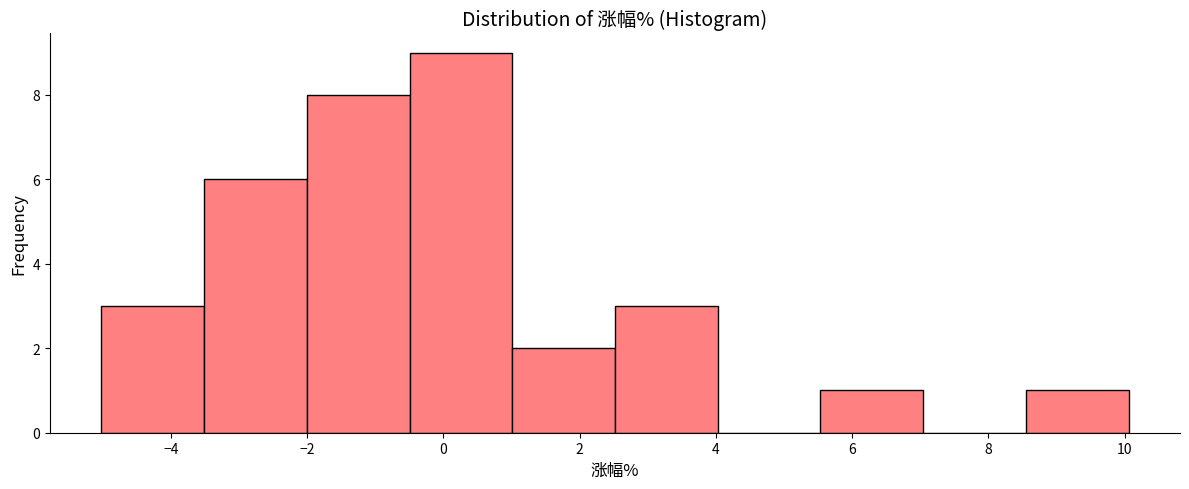

Reading left to right, transcribe this chart: for each bar, give the range it covers on the x-axis and its height. Neither the bar edges nor the heights are printed on the chart, so give them approximately, as read against the axes.

-5.0 to -3.6: 3
-3.6 to -2.0: 6
-2.0 to -0.4: 8
-0.4 to 1.0: 9
1.0 to 2.6: 2
2.6 to 4.0: 3
4.0 to 5.6: 0
5.6 to 7.0: 1
7.0 to 8.6: 0
8.6 to 10.0: 1